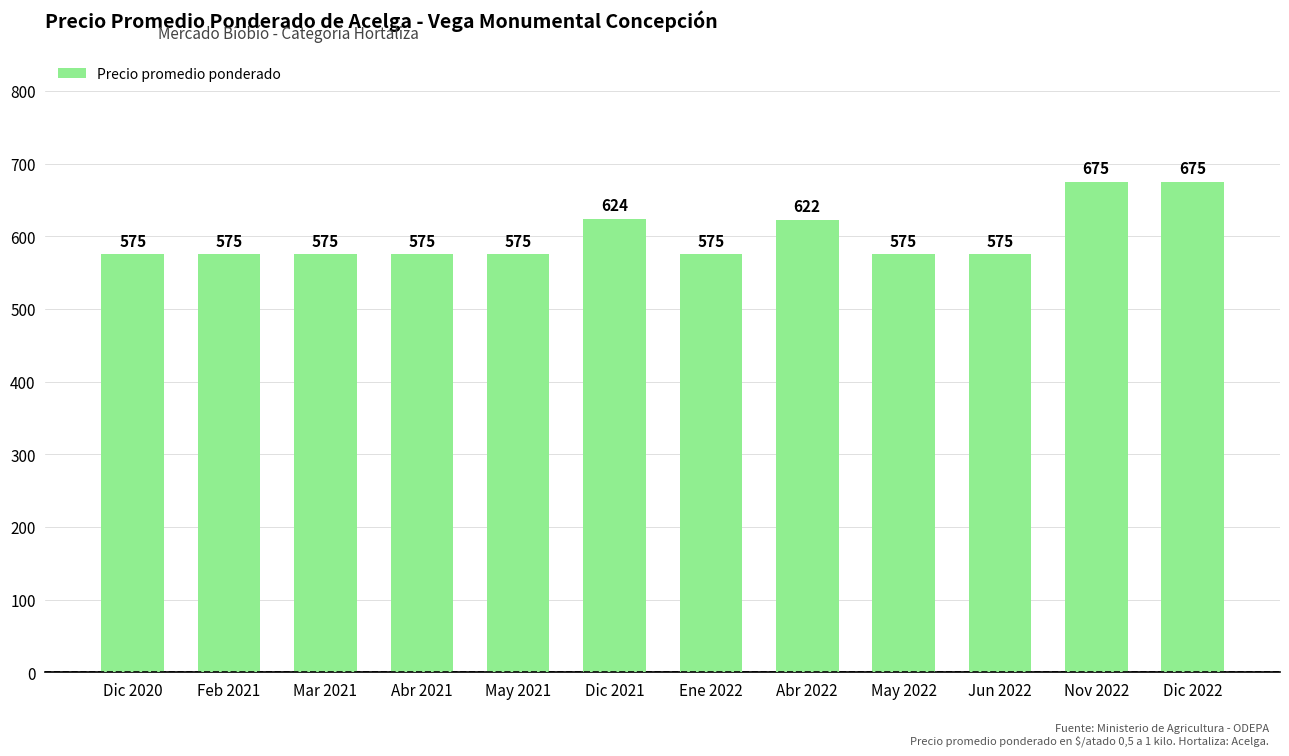

What is the value of the 2nd bar from the left?

575